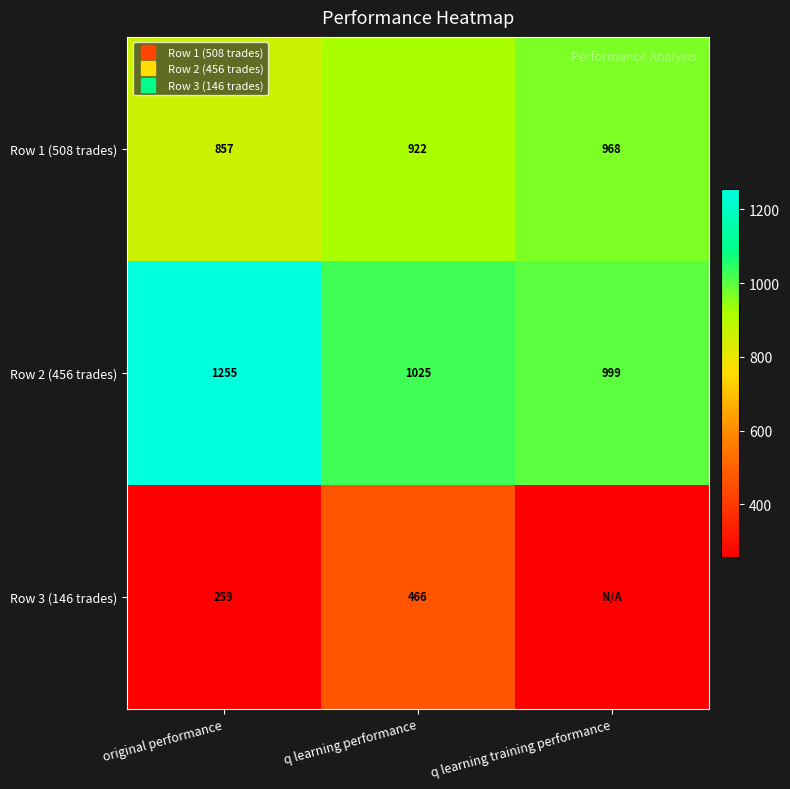

Is the value of Row 1 (508 trades) at q learning training performance greater than the value of Row 3 (146 trades) at q learning performance?

Yes